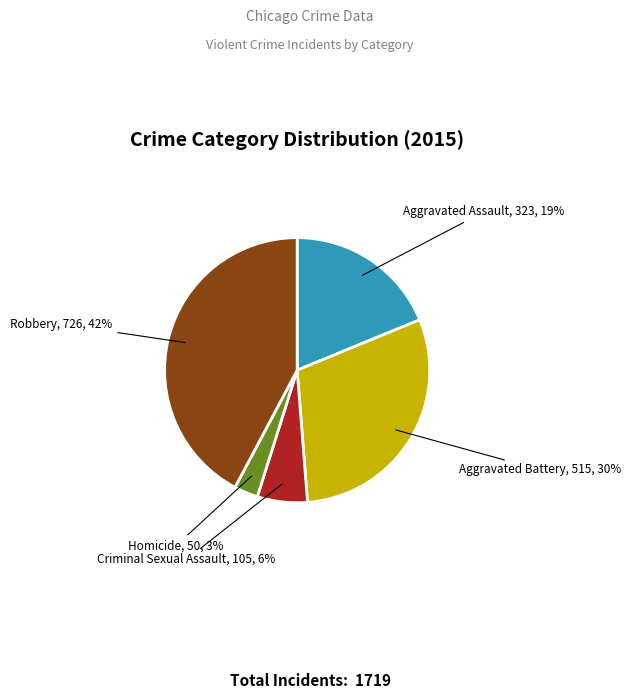

Does any single category account for the majority?

No